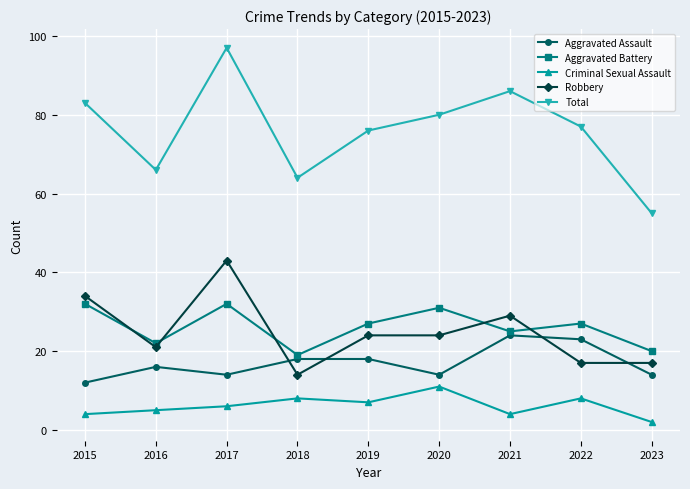

What are all the series names shown in the legend?

Aggravated Assault, Aggravated Battery, Criminal Sexual Assault, Robbery, Total